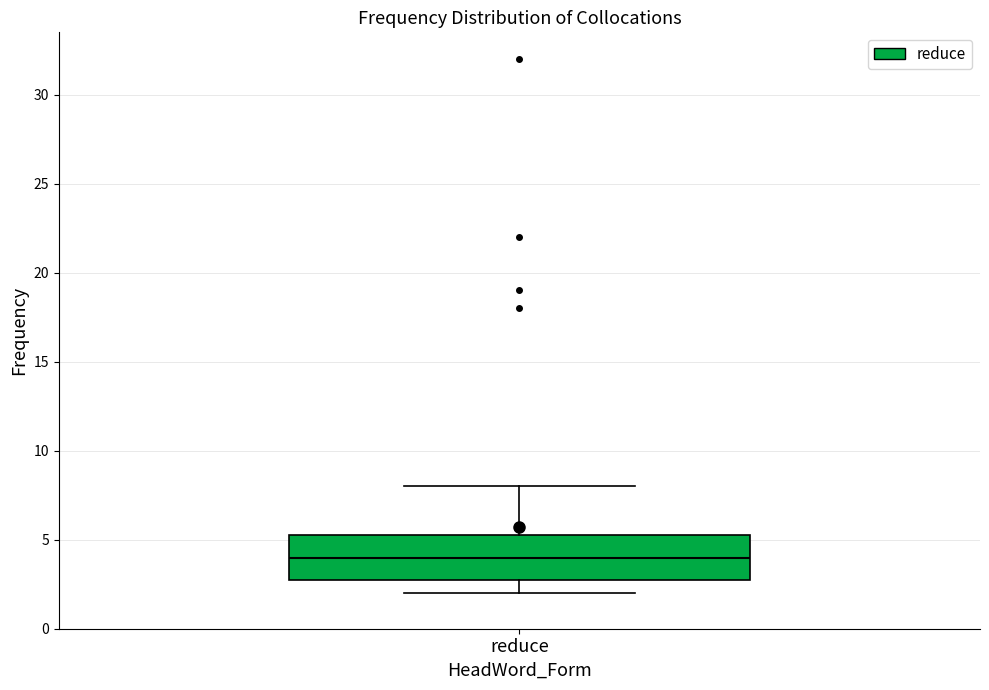

Where is the lower edge of the box for reduce on the y-axis? The values are not printed on the chart, so give them approximately, as read against the axis.

3.0